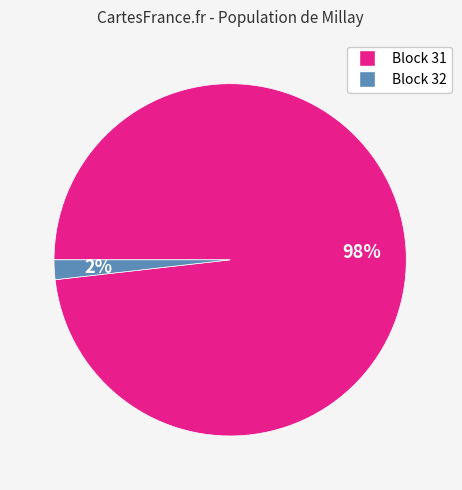

Is there any slice that represents more than half of the pie?

Yes